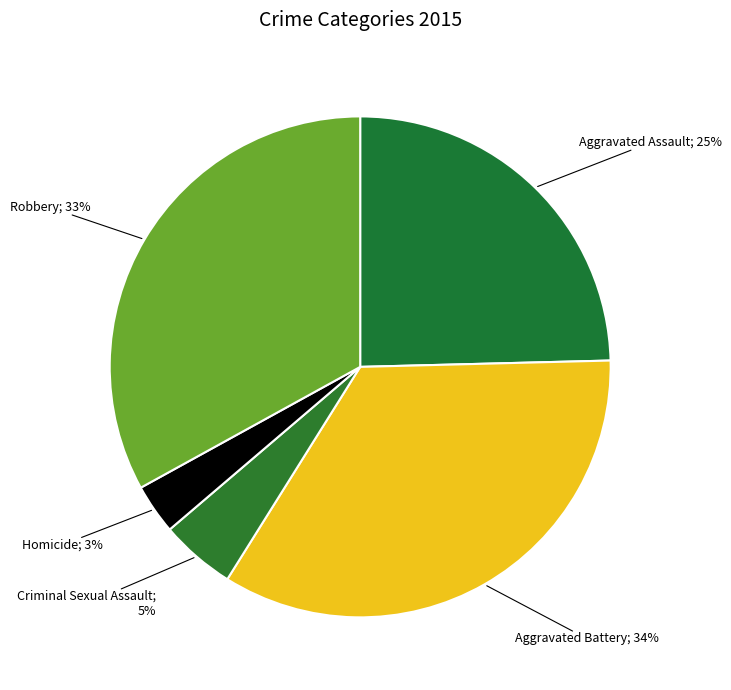

Rank the categories by value from highest to lowest.

Aggravated Battery, Robbery, Aggravated Assault, Criminal Sexual Assault, Homicide